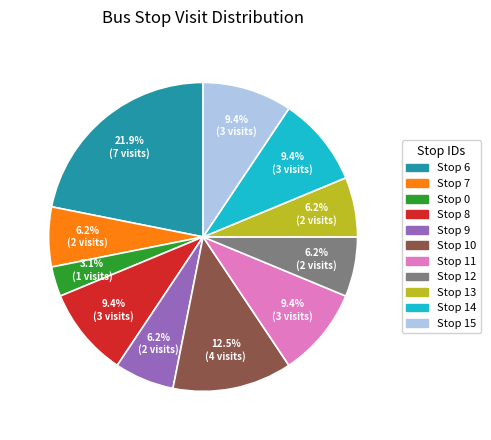

How many segments does this pie chart have?

11